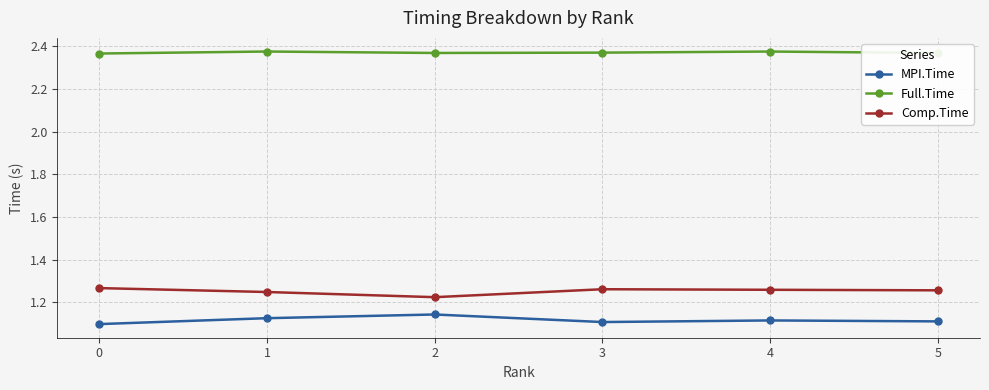

Where is the first local maximum for MPI.Time?

2